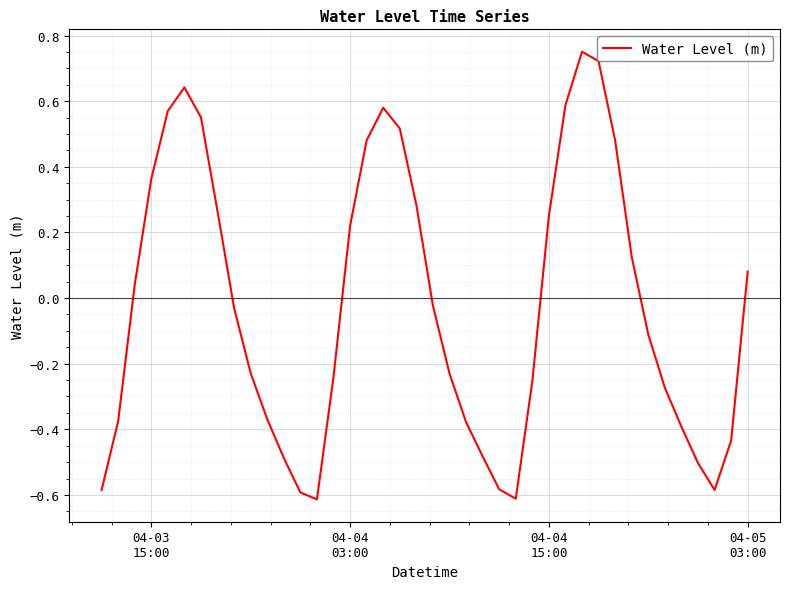

How many lines are shown in the chart?

1